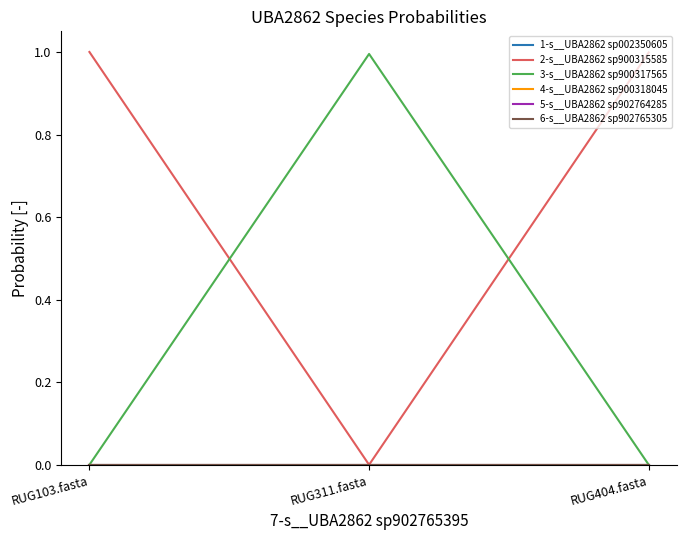

What is the greatest value displayed?

1.0